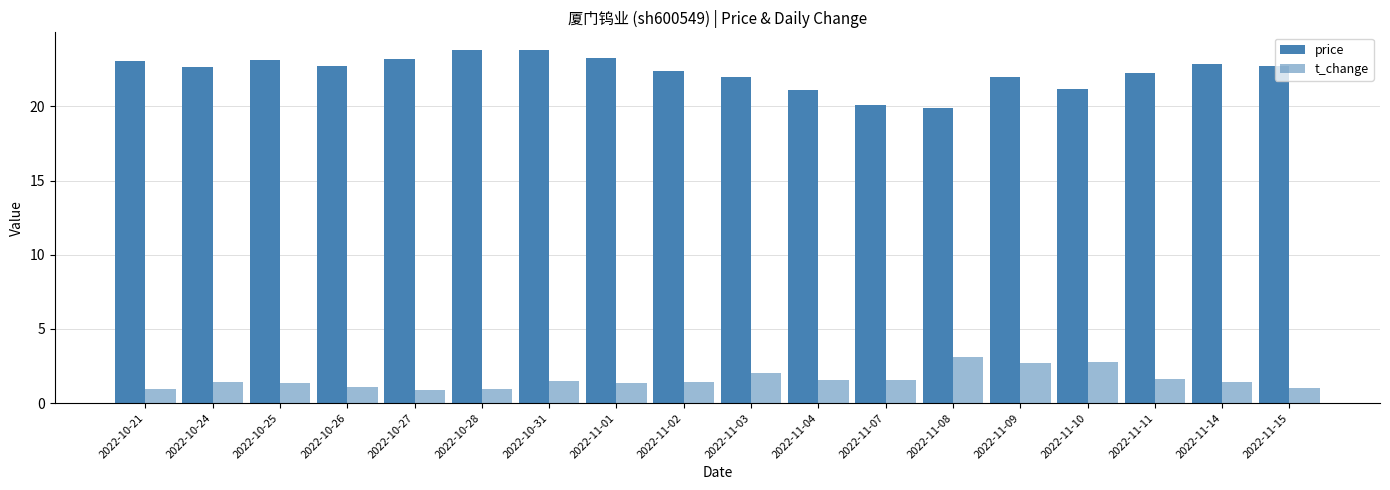

How many categories are shown in the chart?

18